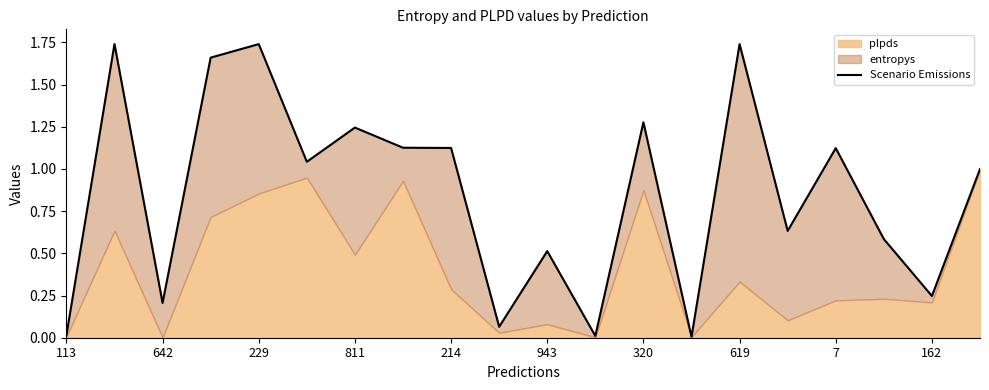

Which has a higher value, 10 or 162?

10